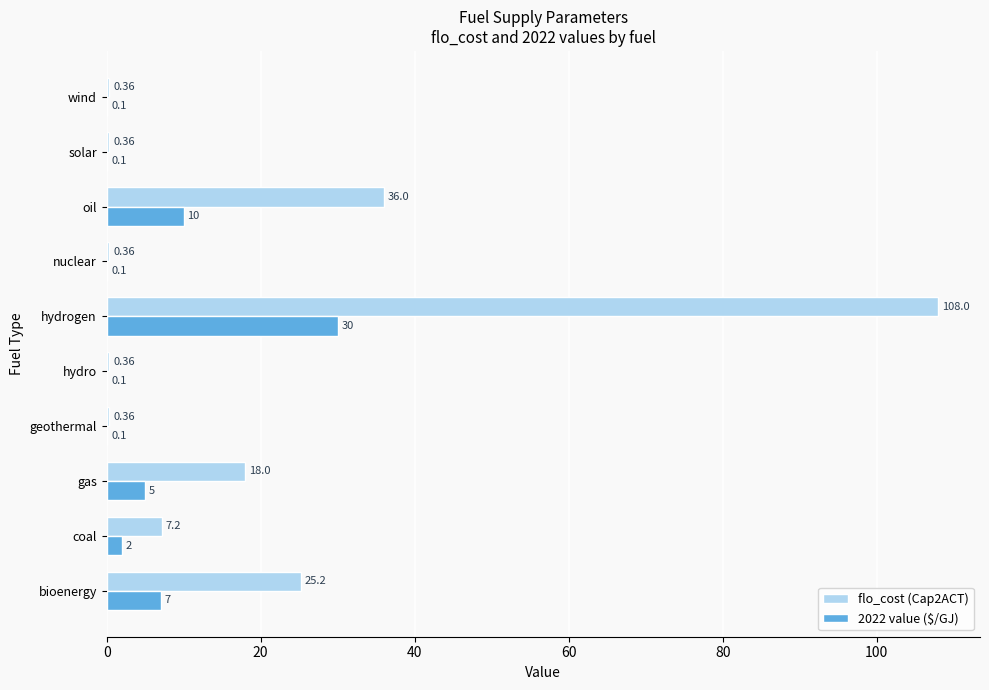

Between coal and oil, which series saw the biggest shift?

flo_cost (Cap2ACT)